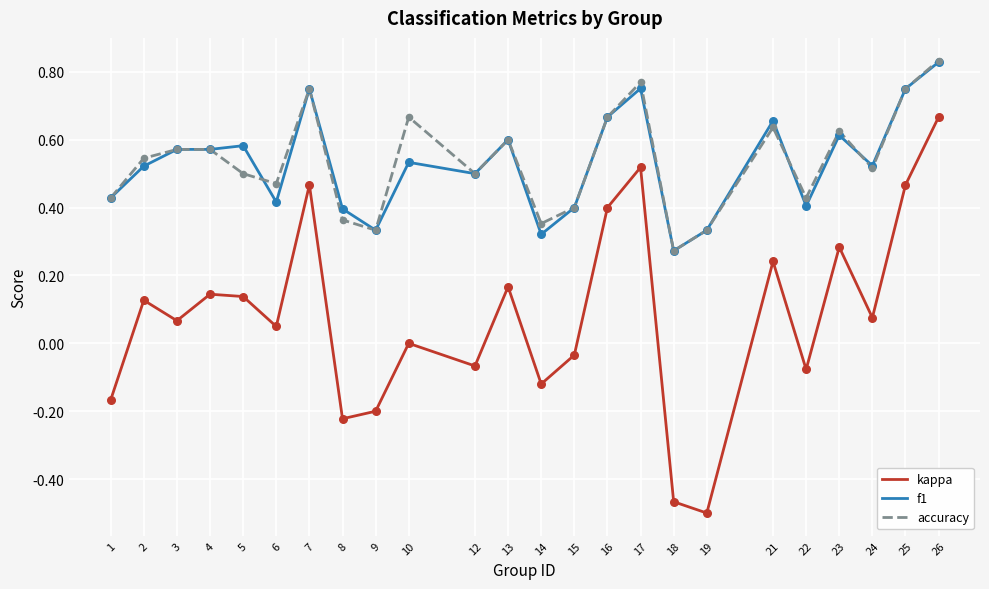

Which series has the largest range (max minus min)?

kappa